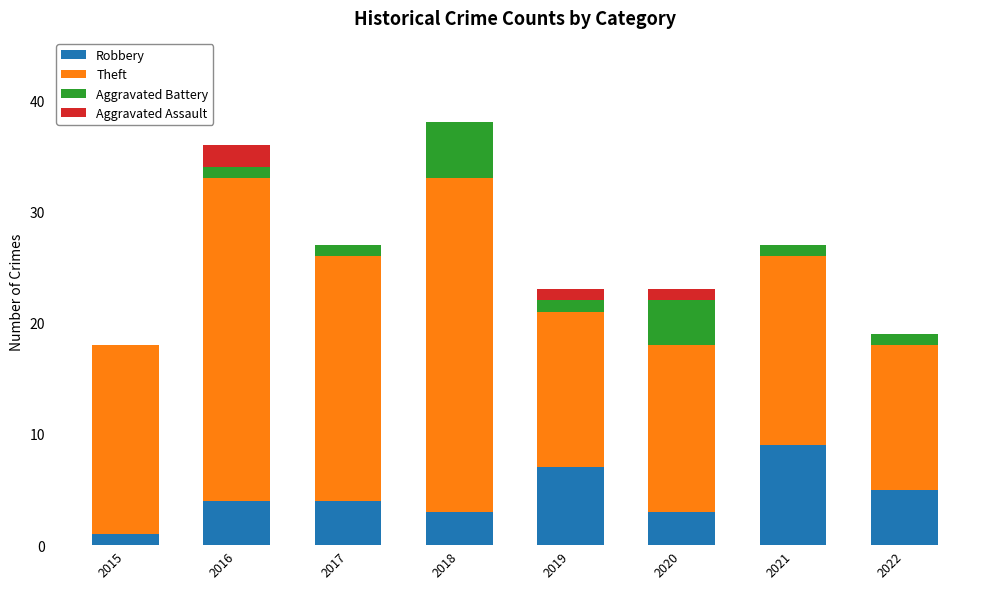

What is the total value across all series at 2020?

23